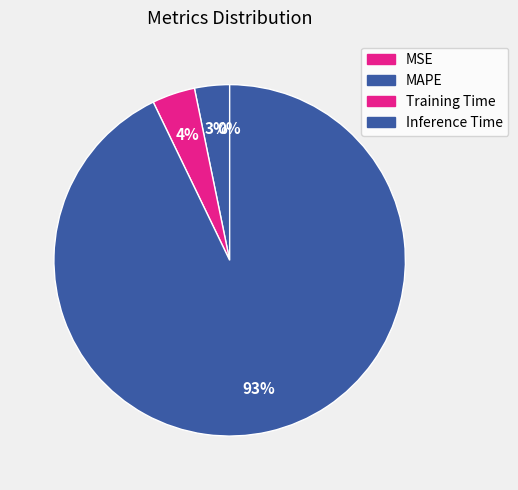

To the nearest percent, what percentage of the pie is Inference Time?

93%